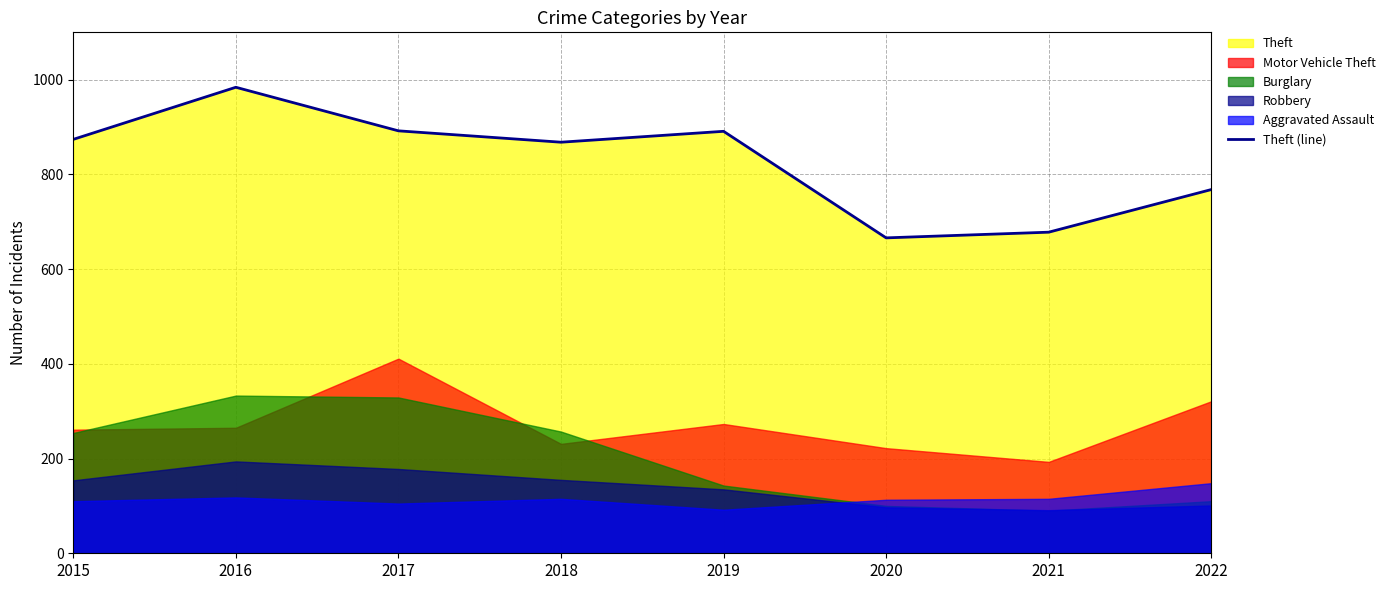

Rank the categories by value from highest to lowest.

2016, 2017, 2019, 2015, 2018, 2022, 2021, 2020